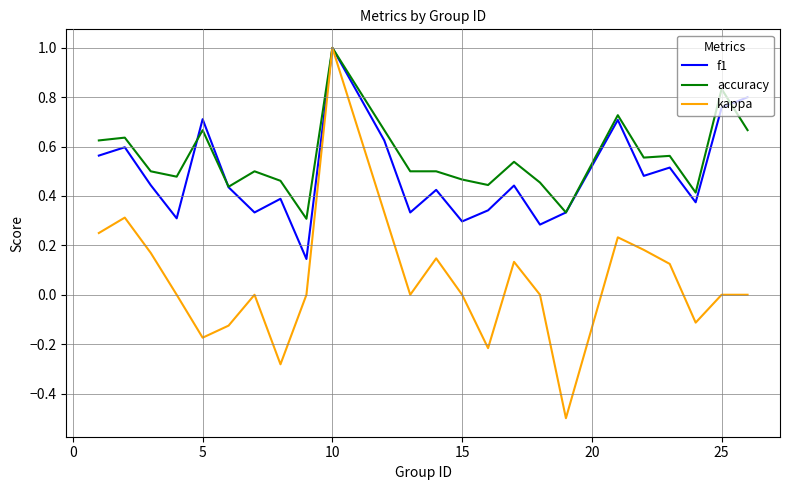

What is the maximum value shown in the chart?

1.0